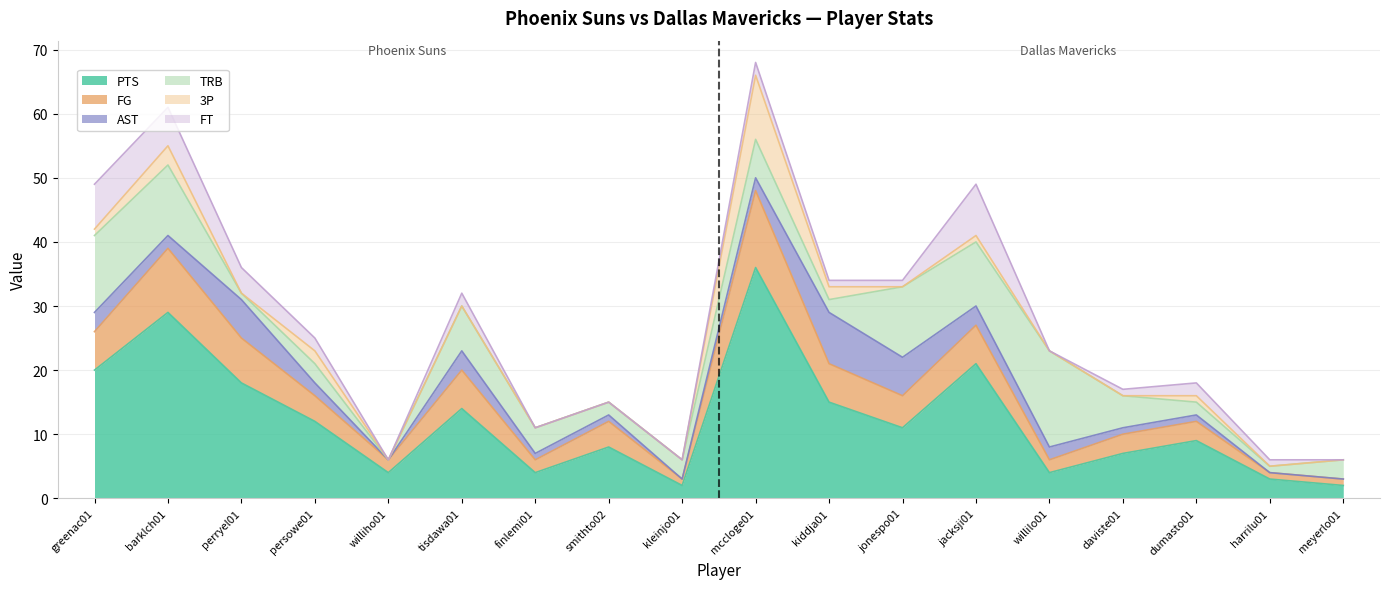

The value of FG at greenac01 is 2. True or false?

False